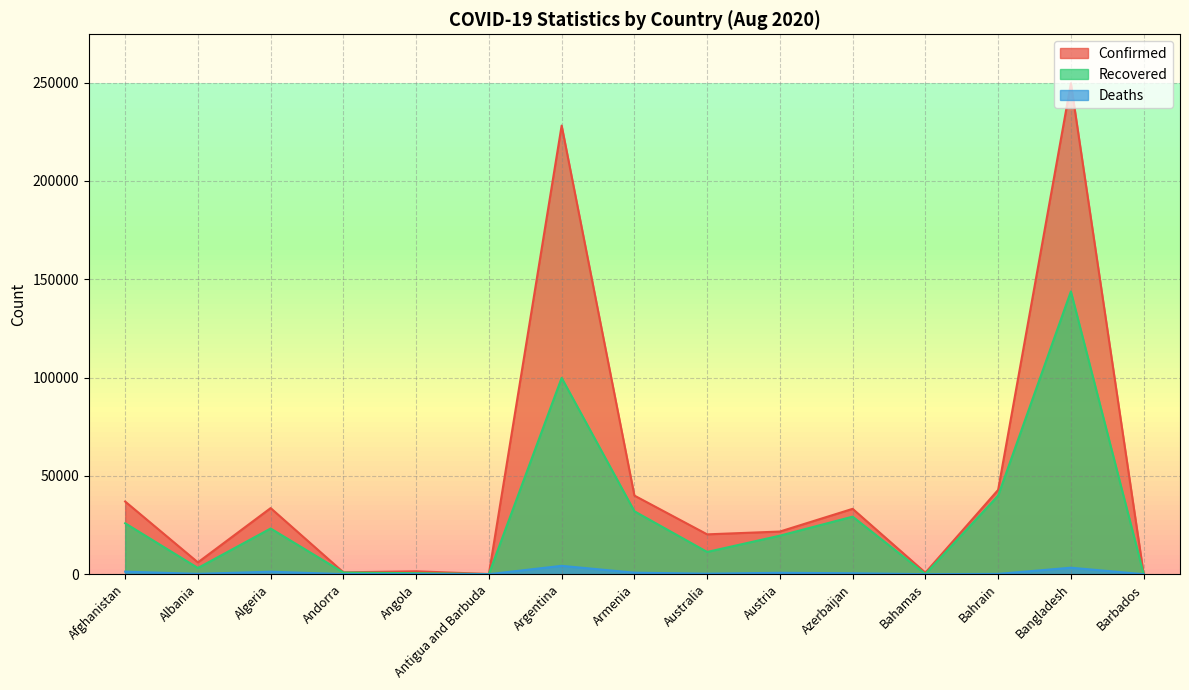

At which label does Deaths reach its peak?

Argentina